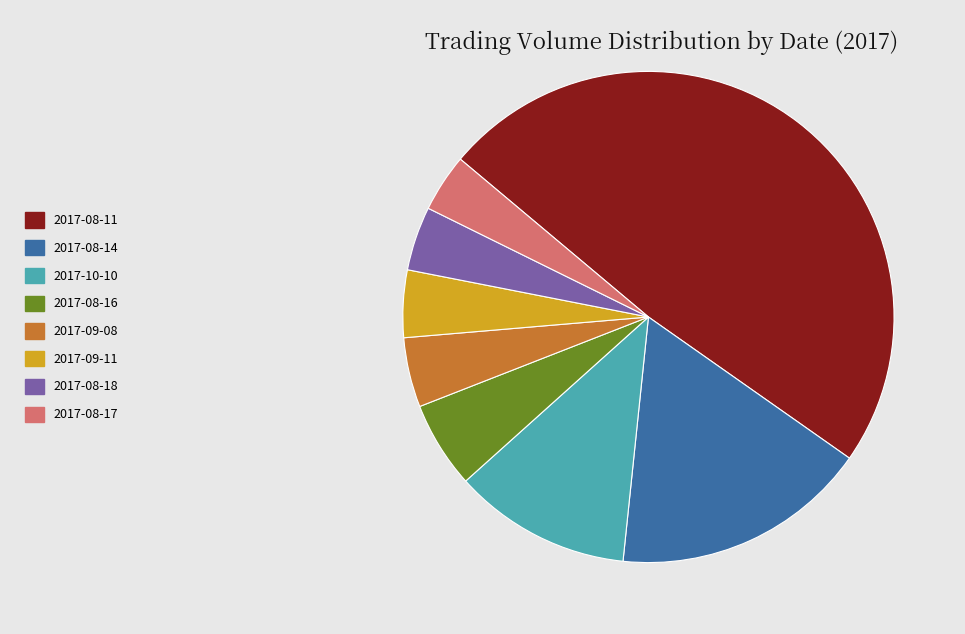

Combined, do 2017-09-11 and 2017-08-11 account for over 50%?

Yes